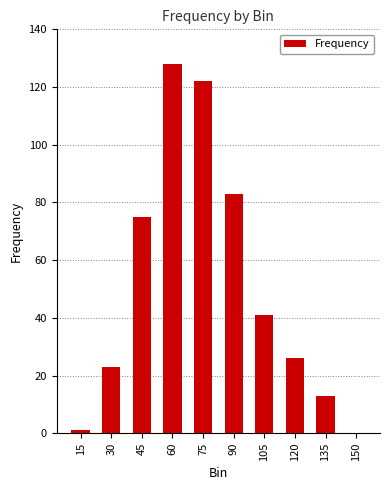

What is the average value?

51